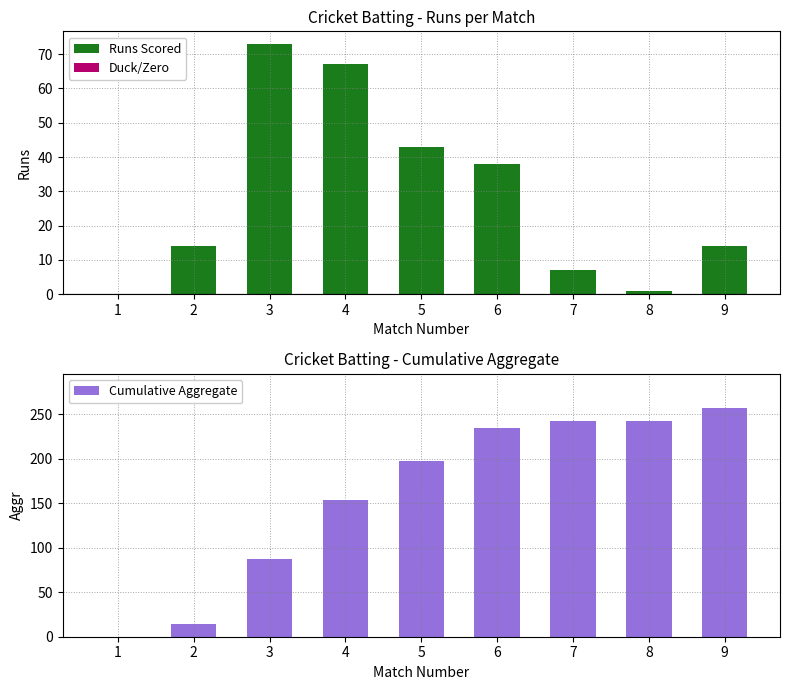

Which has a higher value, 1 or 9?

9